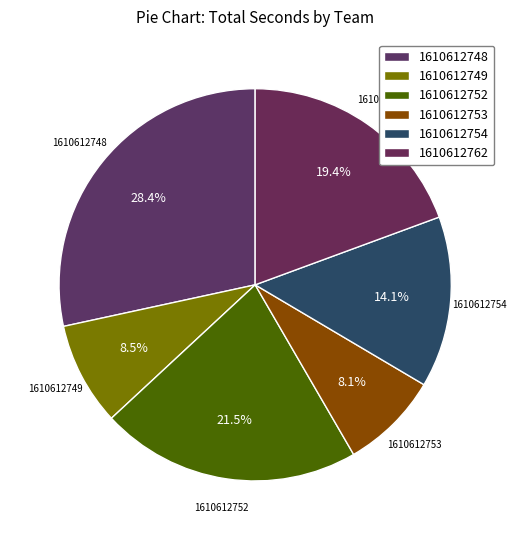

Which slice is the largest?

1610612748